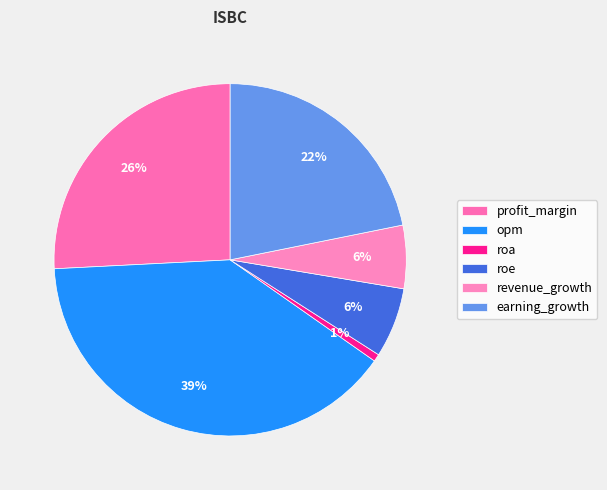

Which slice is the largest?

opm